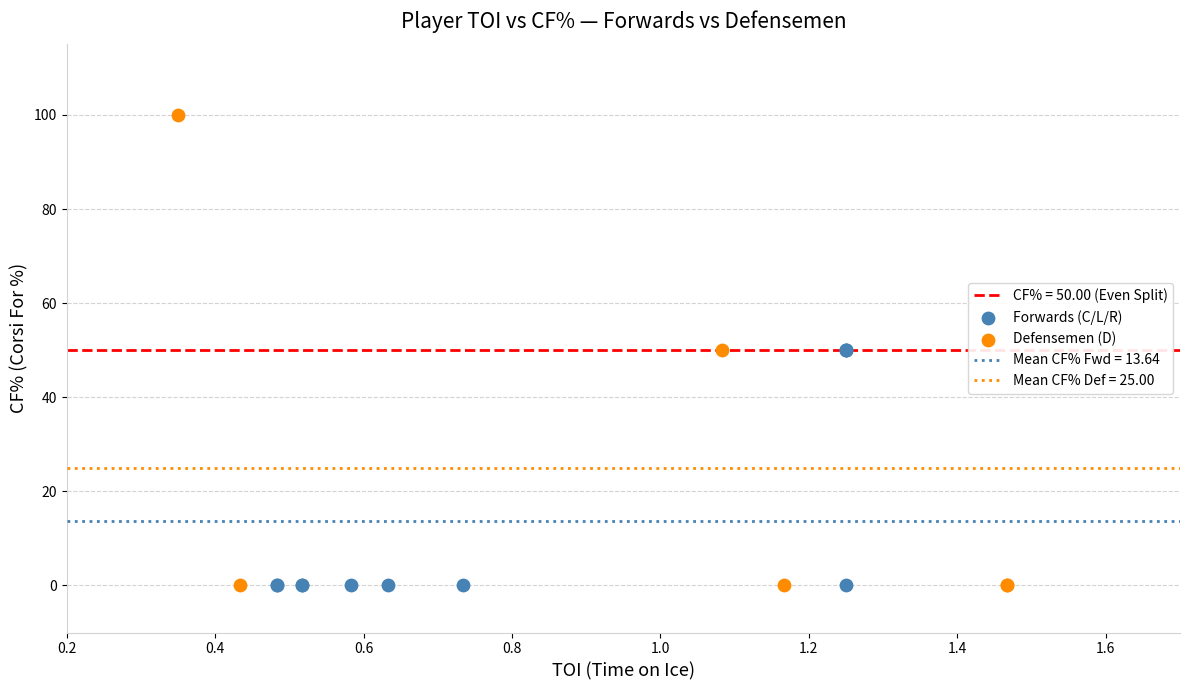

Which series has the widest spread of Y values?

Defensemen (D)